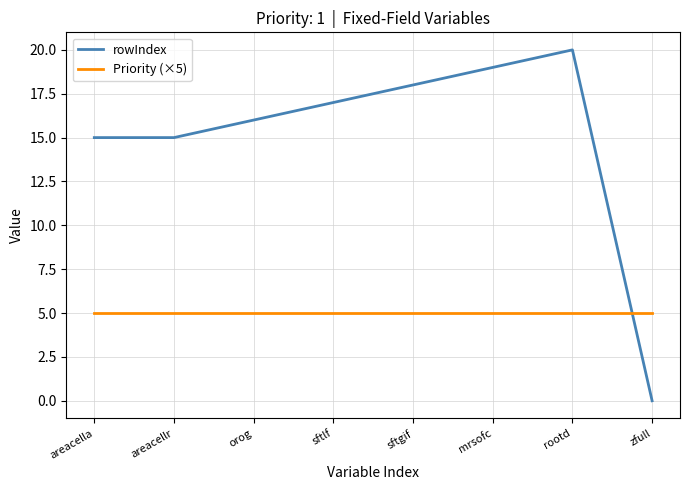

At areacella, list the series in order from smallest to largest.

Priority (×5), rowIndex